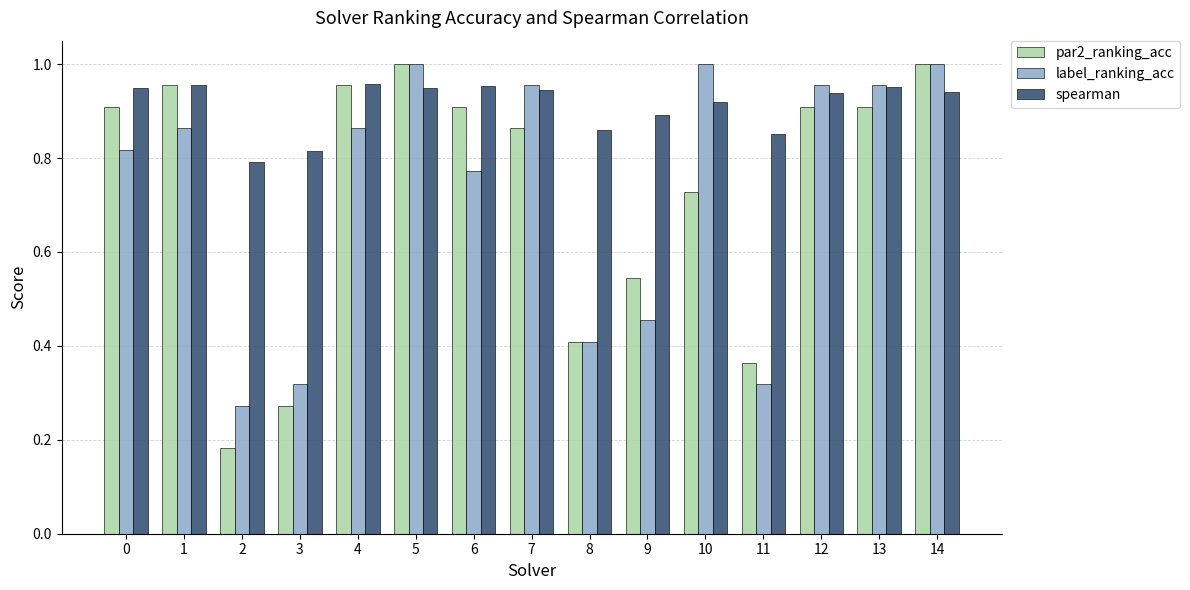

What is the difference between the label_ranking_acc values at 13 and 3?

0.6